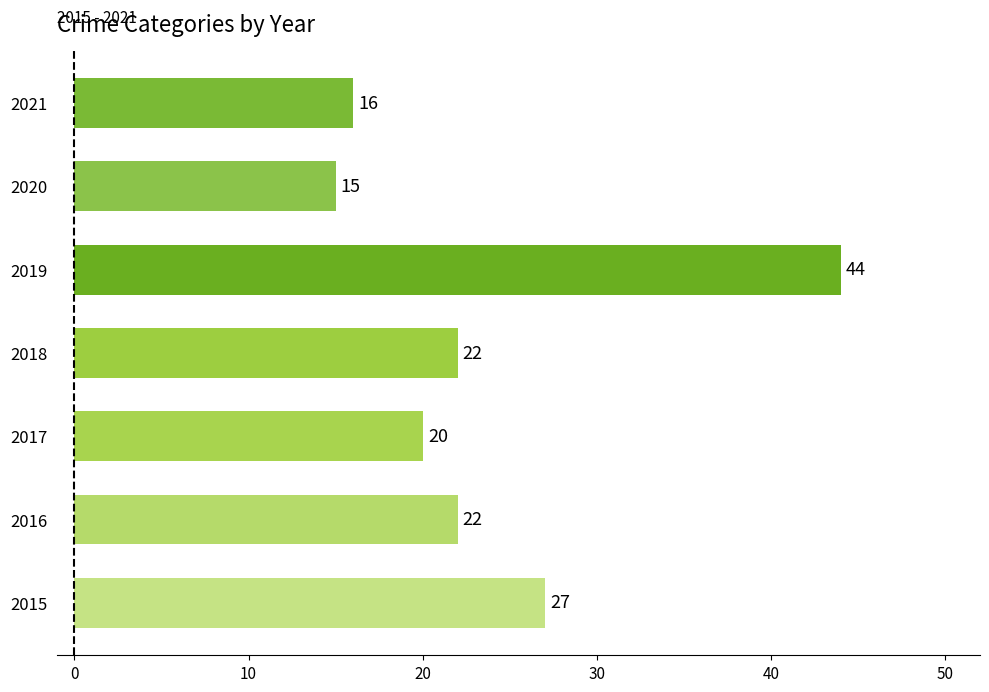

Which has a higher value, 2021 or 2018?

2018